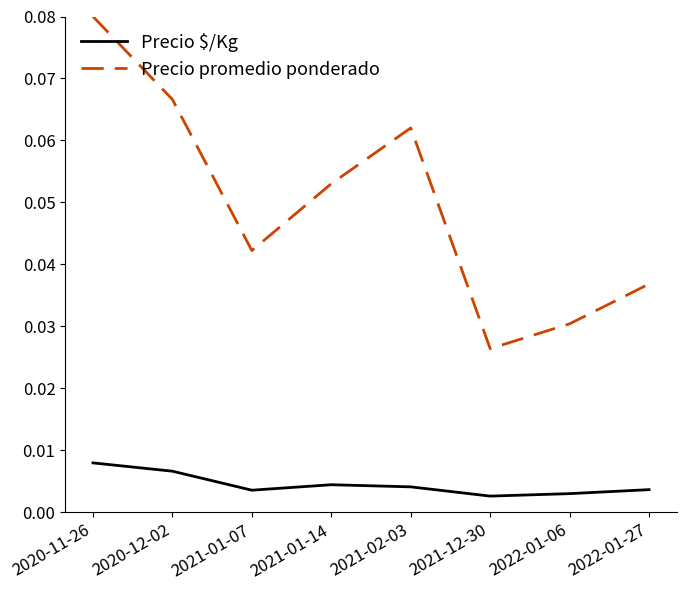

Does the chart have visible grid lines?

No